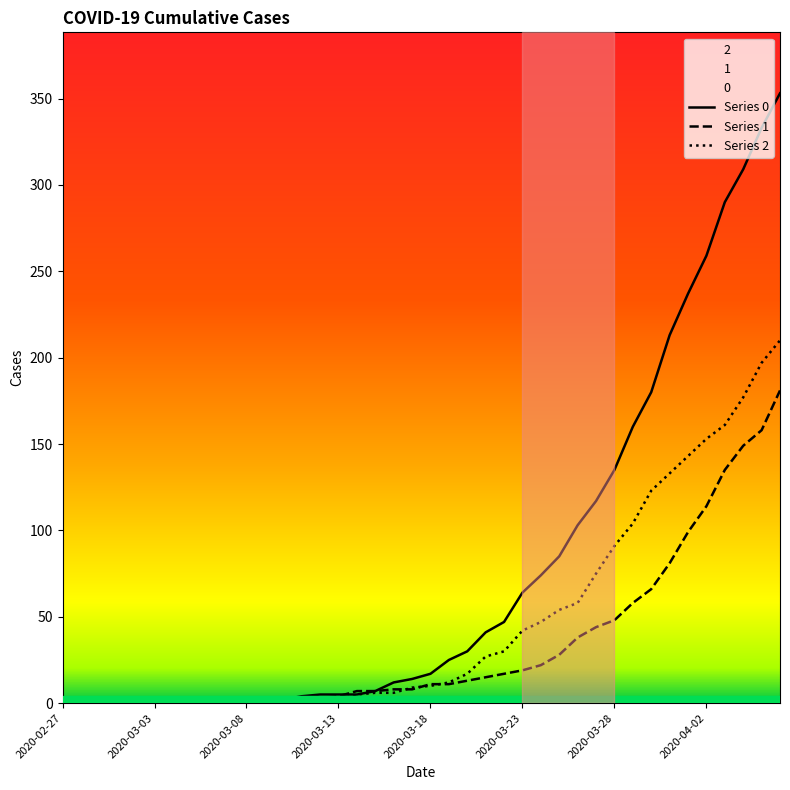

What is the sum of all Series 2 values?

1908